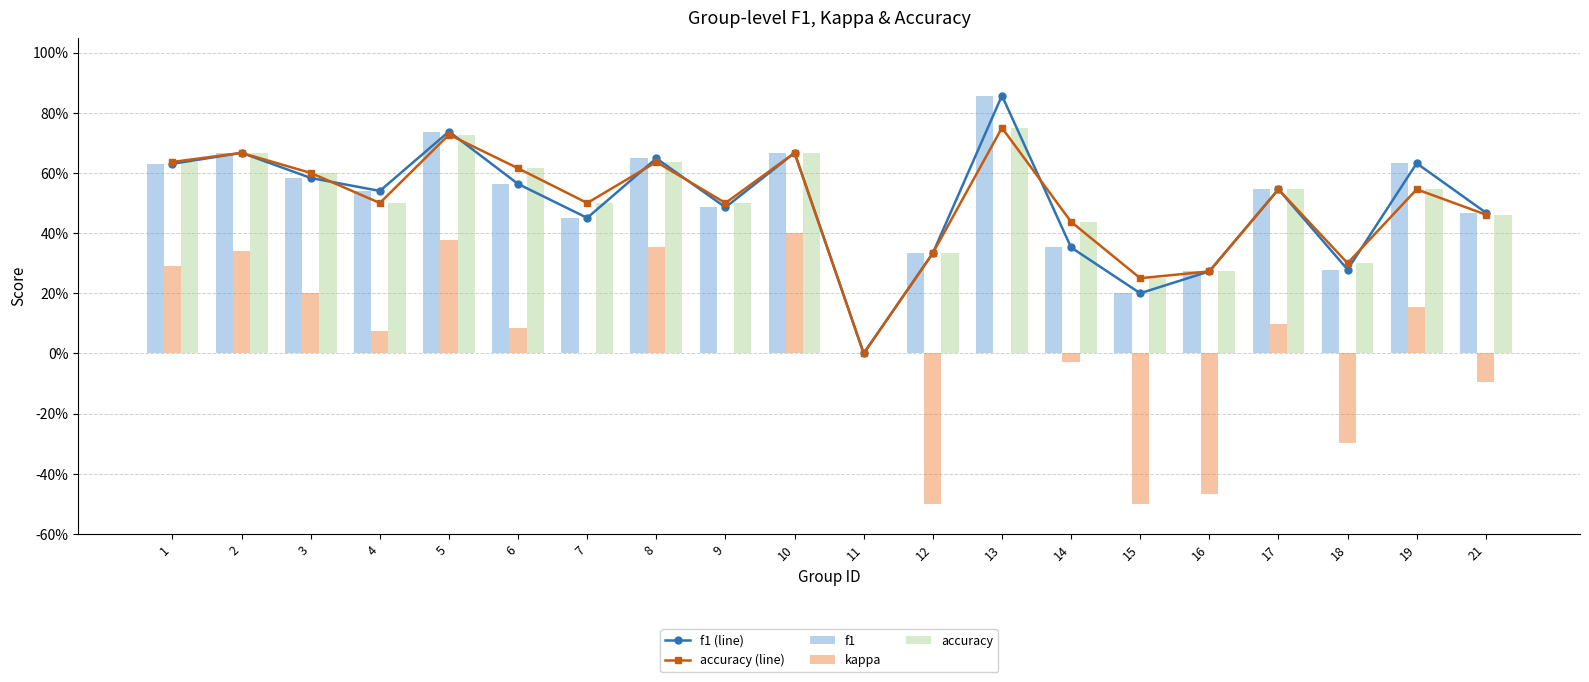

Reading left to right, what are all the values shown in this chart?

f1 (line): 1=0.6	2=0.7	3=0.6	4=0.5	5=0.7	6=0.6	7=0.5	8=0.6	9=0.5	10=0.7	11=0.0	12=0.3	13=0.9	14=0.4	15=0.2	16=0.3	17=0.5	18=0.3	19=0.6	21=0.5
accuracy (line): 1=0.6	2=0.7	3=0.6	4=0.5	5=0.7	6=0.6	7=0.5	8=0.6	9=0.5	10=0.7	11=0.0	12=0.3	13=0.8	14=0.4	15=0.2	16=0.3	17=0.5	18=0.3	19=0.5	21=0.5
f1: 1=0.6	2=0.7	3=0.6	4=0.5	5=0.7	6=0.6	7=0.5	8=0.6	9=0.5	10=0.7	11=0.0	12=0.3	13=0.9	14=0.4	15=0.2	16=0.3	17=0.5	18=0.3	19=0.6	21=0.5
kappa: 1=0.3	2=0.3	3=0.2	4=0.1	5=0.4	6=0.1	7=0.0	8=0.4	9=0.0	10=0.4	11=0.0	12=-0.5	13=0.0	14=-0.0	15=-0.5	16=-0.5	17=0.1	18=-0.3	19=0.2	21=-0.1
accuracy: 1=0.6	2=0.7	3=0.6	4=0.5	5=0.7	6=0.6	7=0.5	8=0.6	9=0.5	10=0.7	11=0.0	12=0.3	13=0.8	14=0.4	15=0.2	16=0.3	17=0.5	18=0.3	19=0.5	21=0.5